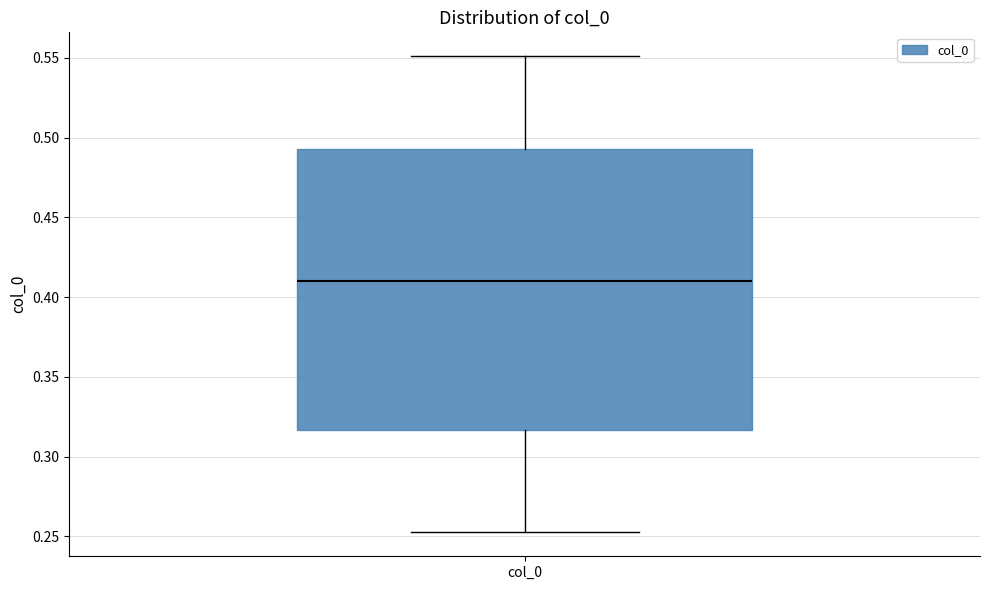

Read this box plot against the y-axis: the position of the median line, the range covered by the box, and the ends of both whiskers. The values are not printed on the chart, so give them approximately, as read against the axis.

median 0.410, box 0.315 to 0.495, whiskers 0.255 to 0.550